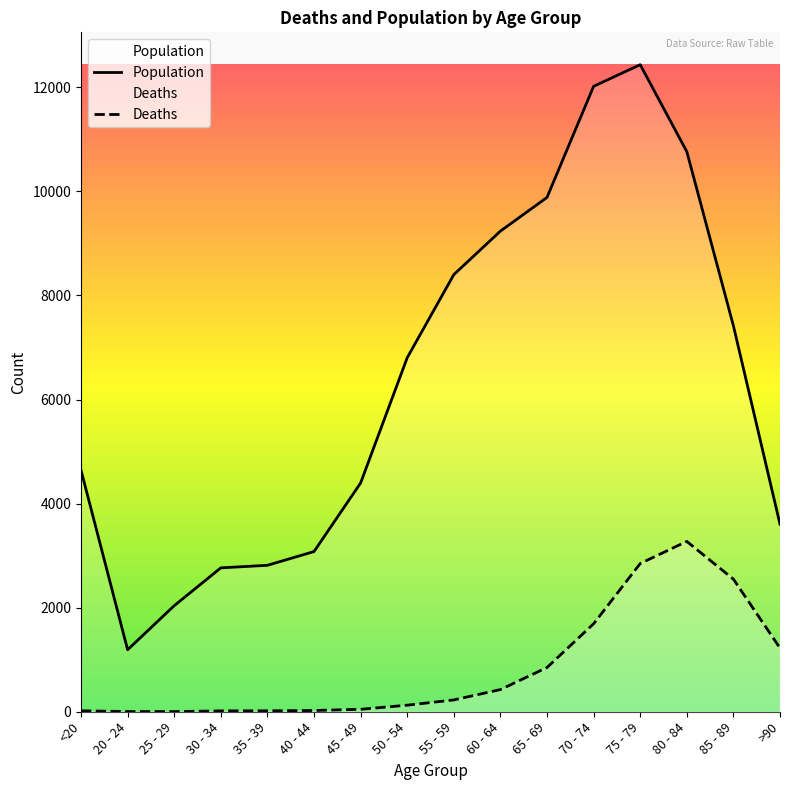

Which label corresponds to the smallest value in the chart?

25 - 29